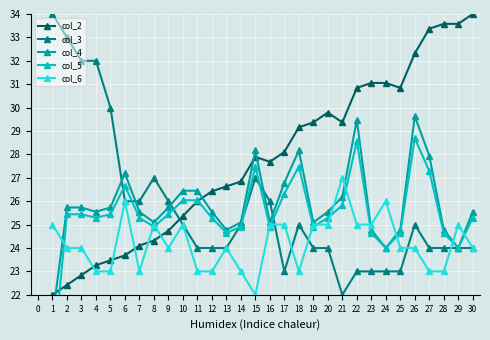

Count the number of data series in this chart.

5